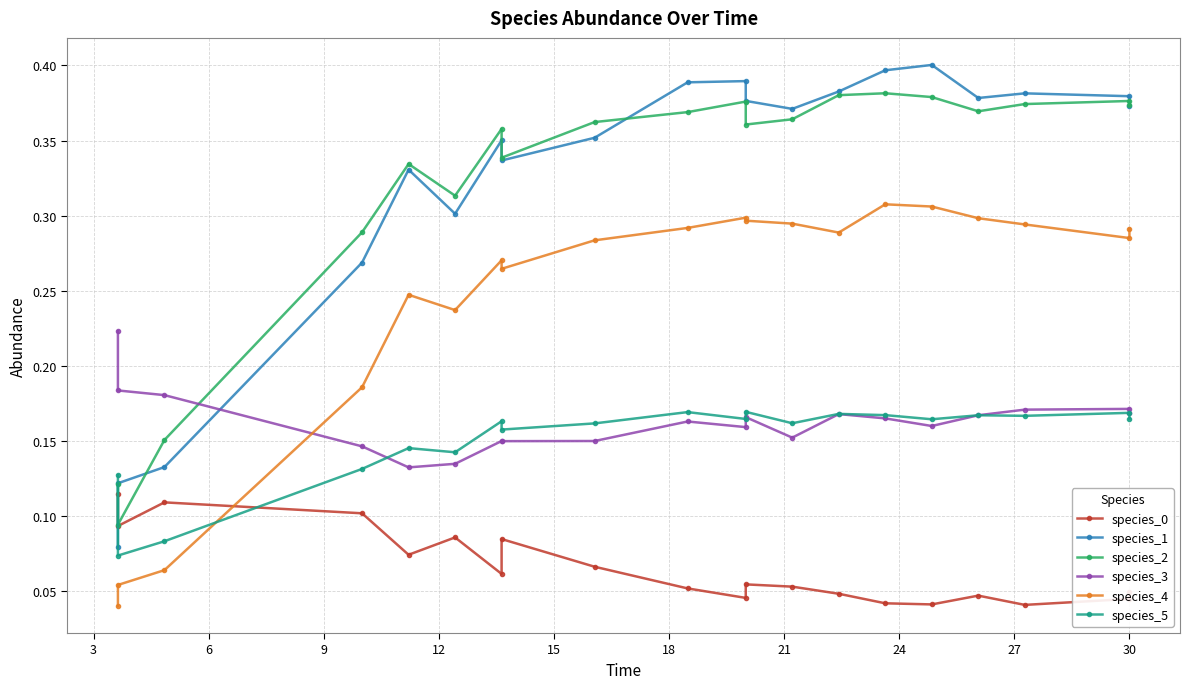

What is the difference between the maximum and second lowest values in the species_1 series?

0.3